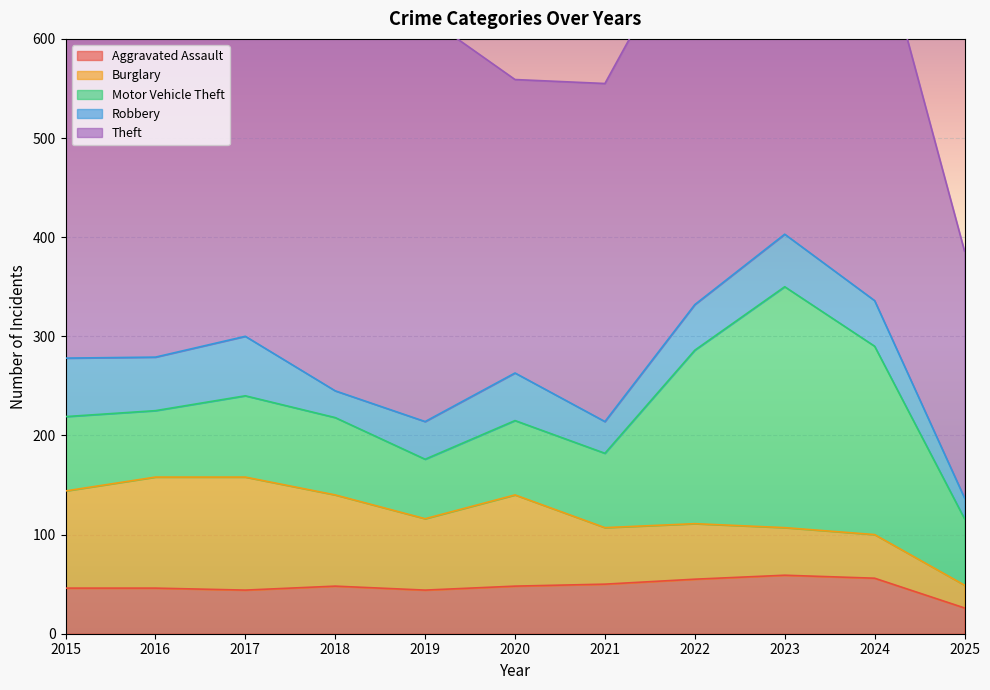

Where is Robbery nearest to the value 40?

2019